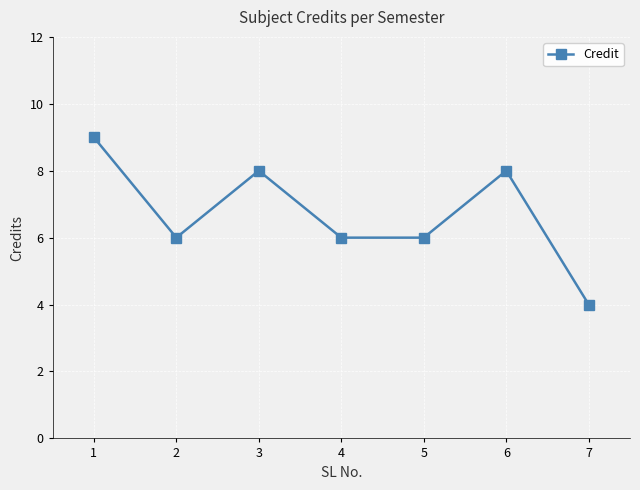

Is this an area chart (filled region under the line)?

No